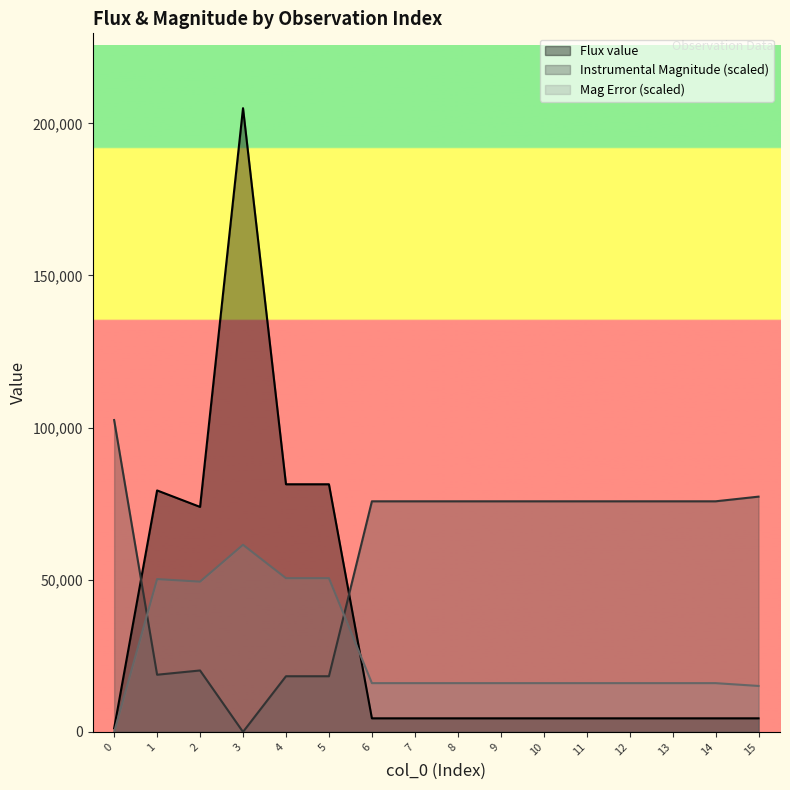

What is the maximum value shown in the chart?

204988.1